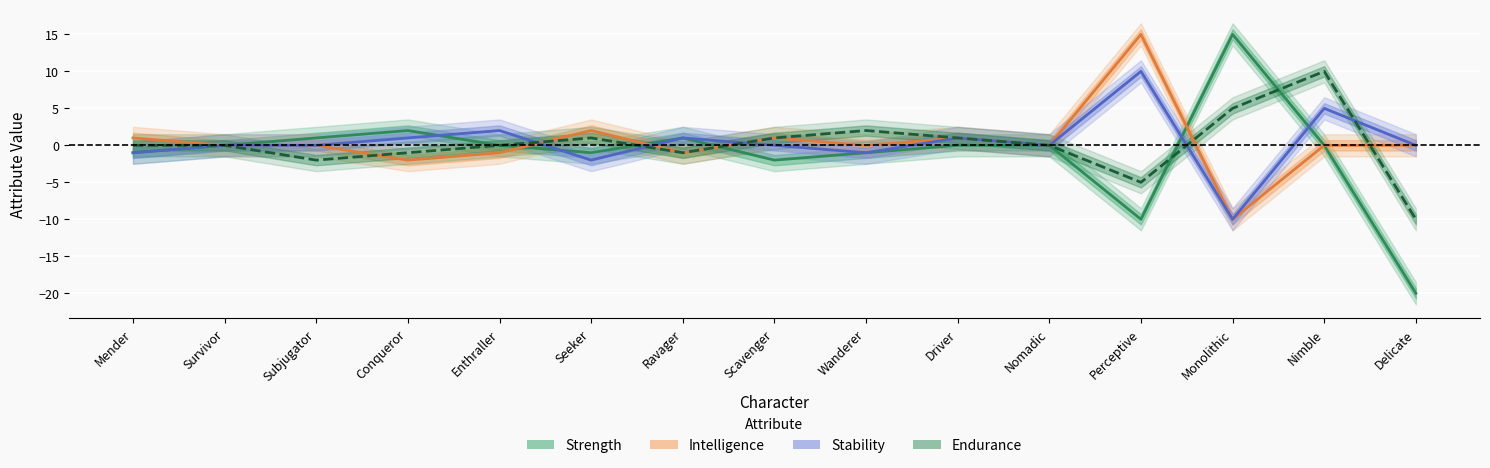

Where is the first local maximum for Stability?

Enthraller